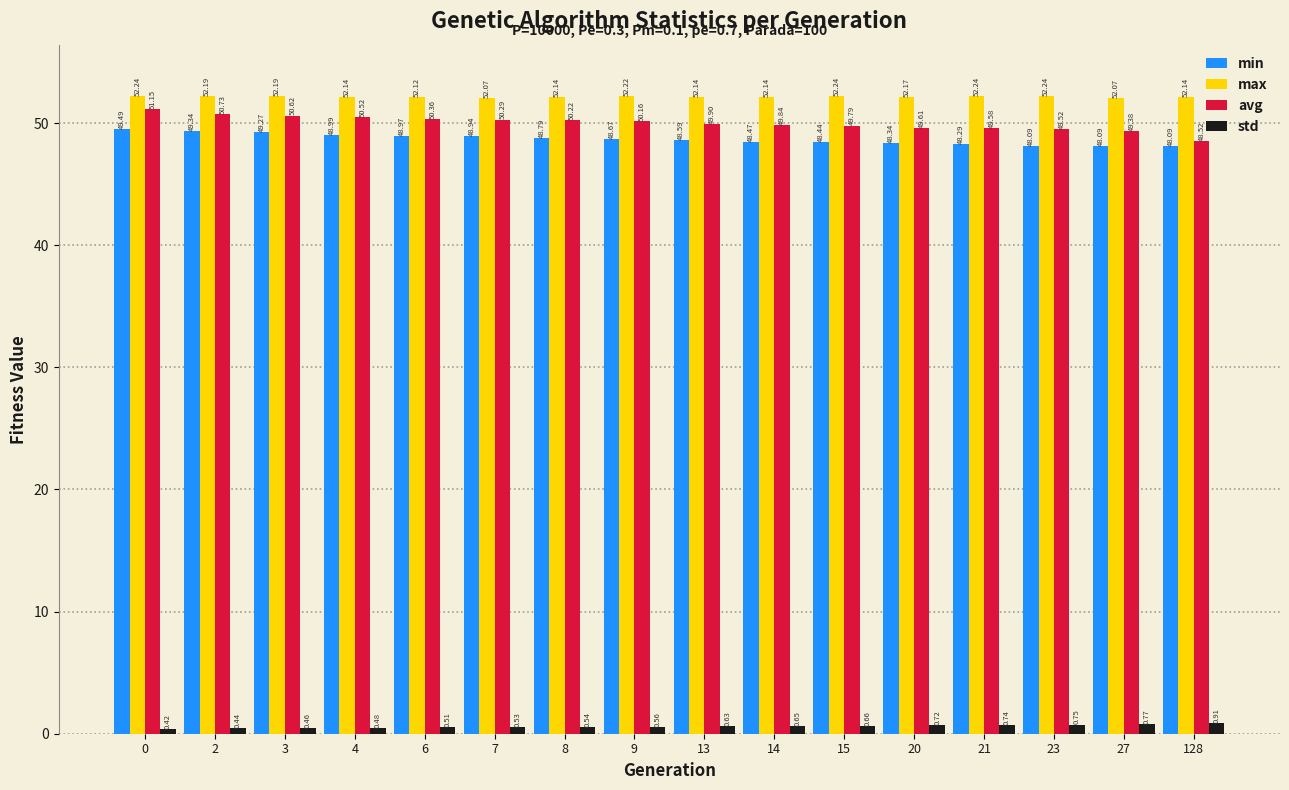

What is the total value across all series at 128?

149.7